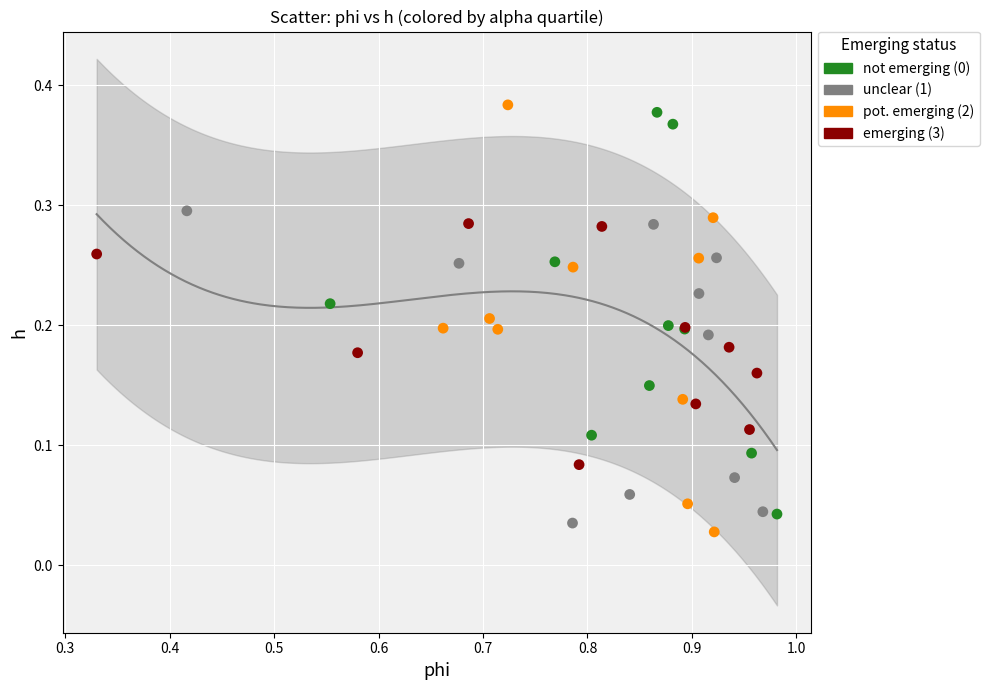

Which series reaches the maximum Y coordinate?

pot. emerging (2)